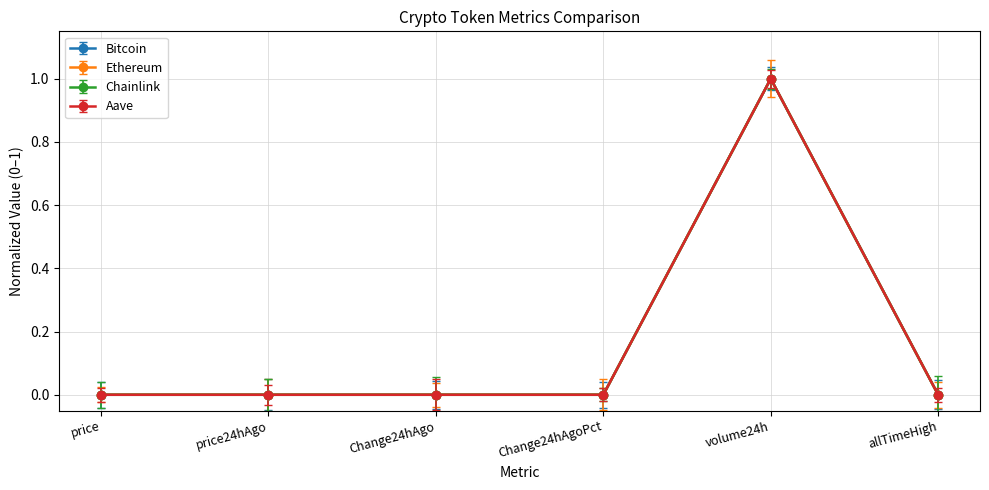

What is the difference between the maximum and second lowest values in the Ethereum series?

1.0